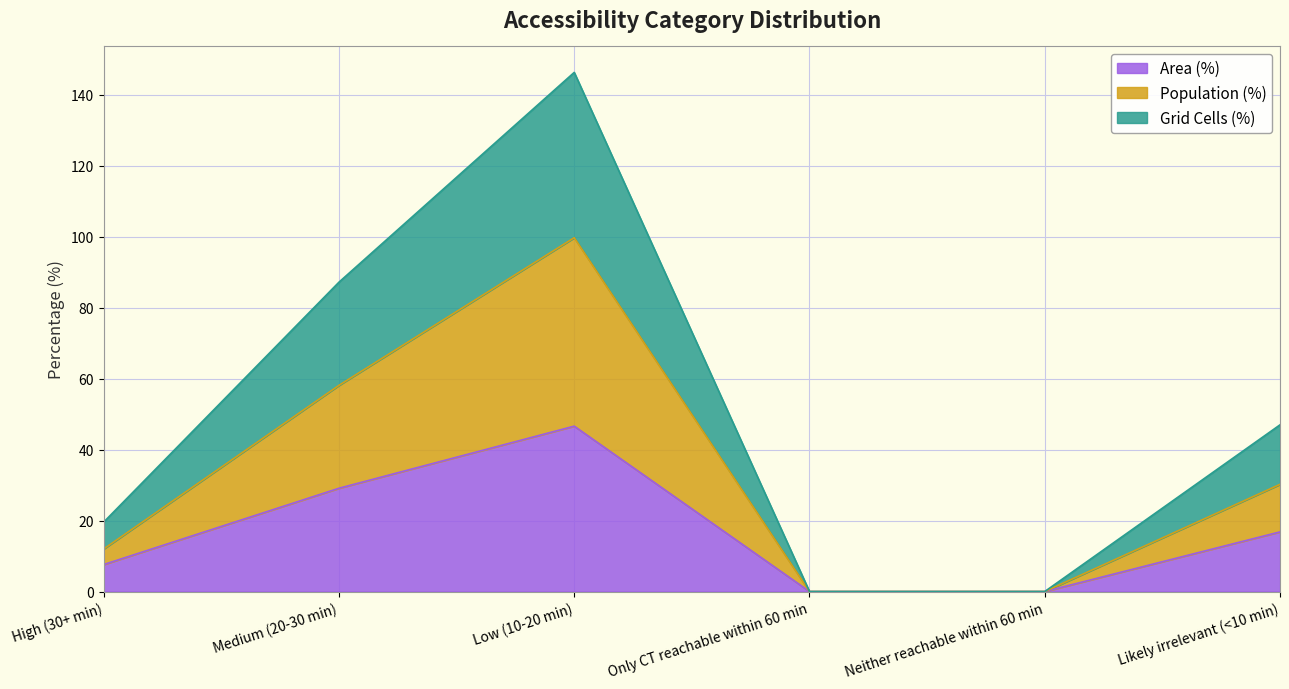

The Population (%) series shows 41.8 at Neither reachable within 60 min. True or false?

False